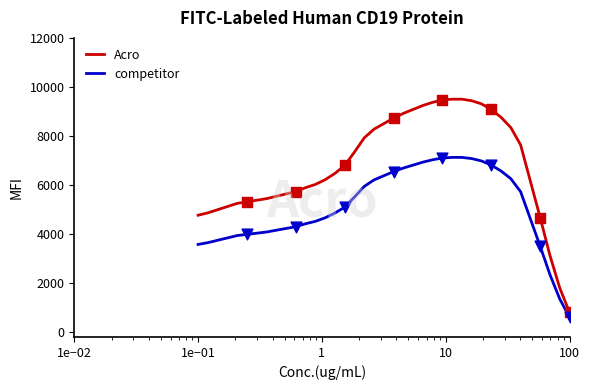

Which series has the largest total across all categories?

Acro